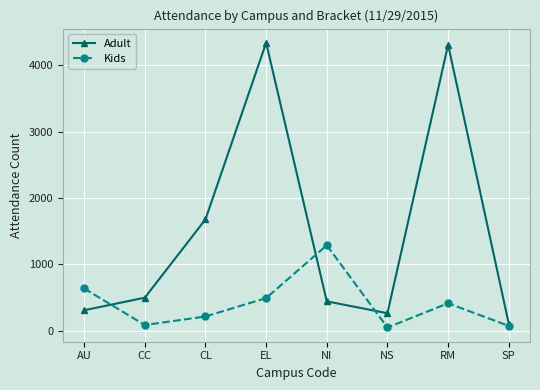

What value does the Adult series have at CC?

496